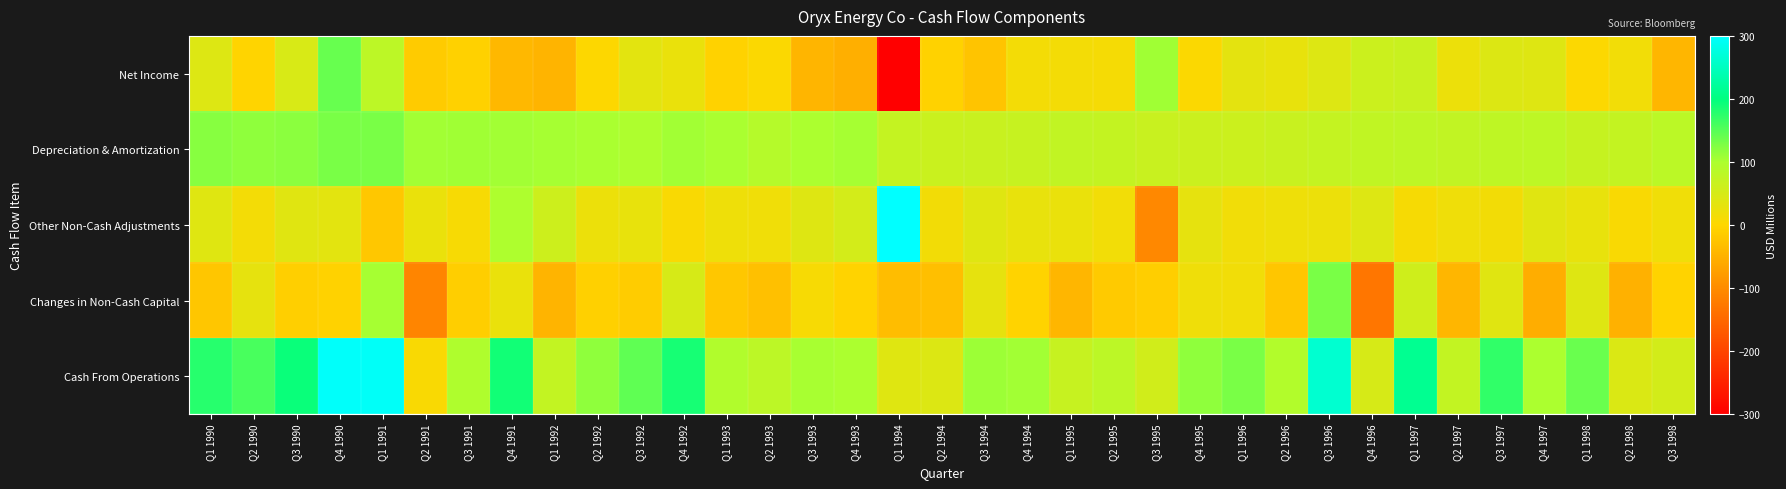

Reading left to right, extract all data points from this chart.

Net Income: Q1 1990=40	Q2 1990=-3	Q3 1990=48	Q4 1990=140	Q1 1991=82	Q2 1991=-15	Q3 1991=-8	Q4 1991=-40	Q1 1992=-46	Q2 1992=2	Q3 1992=33	Q4 1992=25	Q1 1993=-7	Q2 1993=4	Q3 1993=-45	Q4 1993=-52	Q1 1994=-1008	Q2 1994=-7	Q3 1994=-24	Q4 1994=14	Q1 1995=13	Q2 1995=11	Q3 1995=107	Q4 1995=4	Q1 1996=32	Q2 1996=28	Q3 1996=40	Q4 1996=63	Q1 1997=66	Q2 1997=23	Q3 1997=42	Q4 1997=39	Q1 1998=3	Q2 1998=16	Q3 1998=-43
Depreciation & Amortization: Q1 1990=121	Q2 1990=117	Q3 1990=119	Q4 1990=129	Q1 1991=129	Q2 1991=106	Q3 1991=107	Q4 1991=106	Q1 1992=104	Q2 1992=101	Q3 1992=98	Q4 1992=106	Q1 1993=101	Q2 1993=90	Q3 1993=100	Q4 1993=104	Q1 1994=71	Q2 1994=65	Q3 1994=66	Q4 1994=69	Q1 1995=74	Q2 1995=72	Q3 1995=66	Q4 1995=64	Q1 1996=63	Q2 1996=66	Q3 1996=71	Q4 1996=76	Q1 1997=79	Q2 1997=74	Q3 1997=78	Q4 1997=80	Q1 1998=70	Q2 1998=72	Q3 1998=83
Other Non-Cash Adjustments: Q1 1990=38	Q2 1990=14	Q3 1990=37	Q4 1990=33	Q1 1991=-20	Q2 1991=25	Q3 1991=9	Q4 1991=98	Q1 1992=61	Q2 1992=23	Q3 1992=27	Q4 1992=6	Q1 1993=20	Q2 1993=18	Q3 1993=39	Q4 1993=53	Q1 1994=1010	Q2 1994=15	Q3 1994=38	Q4 1994=28	Q1 1995=25	Q2 1995=16	Q3 1995=-105	Q4 1995=30	Q1 1996=17	Q2 1996=21	Q3 1996=23	Q4 1996=40	Q1 1997=10	Q2 1997=19	Q3 1997=15	Q4 1997=37	Q1 1998=27	Q2 1998=6	Q3 1998=18
Changes in Non-Cash Capital: Q1 1990=-22	Q2 1990=30	Q3 1990=-10	Q4 1990=-6	Q1 1991=104	Q2 1991=-110	Q3 1991=-11	Q4 1991=25	Q1 1992=-46	Q2 1992=-9	Q3 1992=-13	Q4 1992=50	Q1 1993=-20	Q2 1993=-30	Q3 1993=9	Q4 1993=-5	Q1 1994=-35	Q2 1994=-31	Q3 1994=30	Q4 1994=-5	Q1 1995=-43	Q2 1995=-17	Q3 1995=-11	Q4 1995=19	Q1 1996=17	Q2 1996=-22	Q3 1996=129	Q4 1996=-129	Q1 1997=59	Q2 1997=-43	Q3 1997=37	Q4 1997=-56	Q1 1998=39	Q2 1998=-50	Q3 1998=-4
Cash From Operations: Q1 1990=177	Q2 1990=158	Q3 1990=194	Q4 1990=296	Q1 1991=295	Q2 1991=6	Q3 1991=97	Q4 1991=189	Q1 1992=73	Q2 1992=117	Q3 1992=145	Q4 1992=187	Q1 1993=94	Q2 1993=82	Q3 1993=103	Q4 1993=100	Q1 1994=38	Q2 1994=42	Q3 1994=110	Q4 1994=106	Q1 1995=69	Q2 1995=82	Q3 1995=57	Q4 1995=117	Q1 1996=129	Q2 1996=93	Q3 1996=263	Q4 1996=50	Q1 1997=214	Q2 1997=73	Q3 1997=172	Q4 1997=100	Q1 1998=139	Q2 1998=44	Q3 1998=54